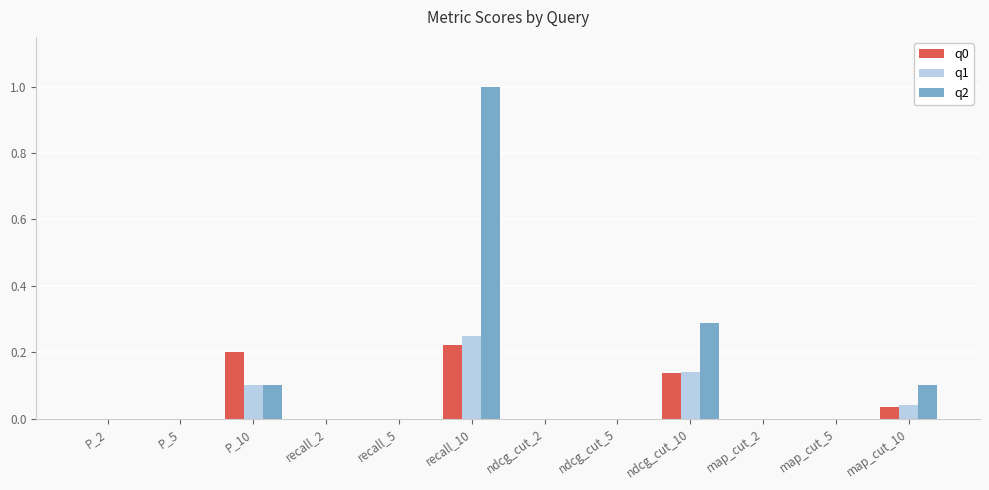

Is it true that q1 equals 0.1 at ndcg_cut_10?

True